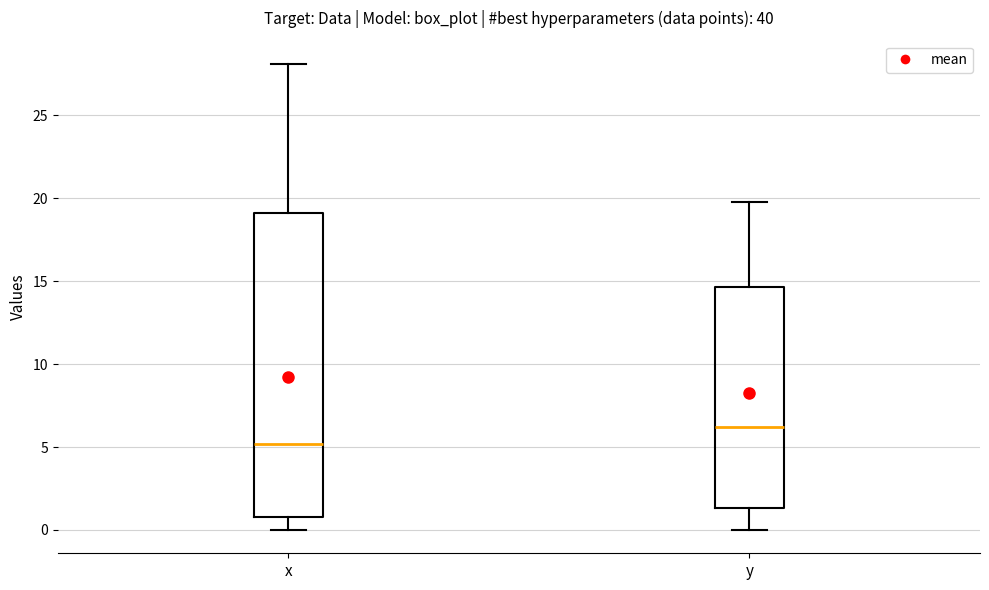

Which box has the highest median line?

y